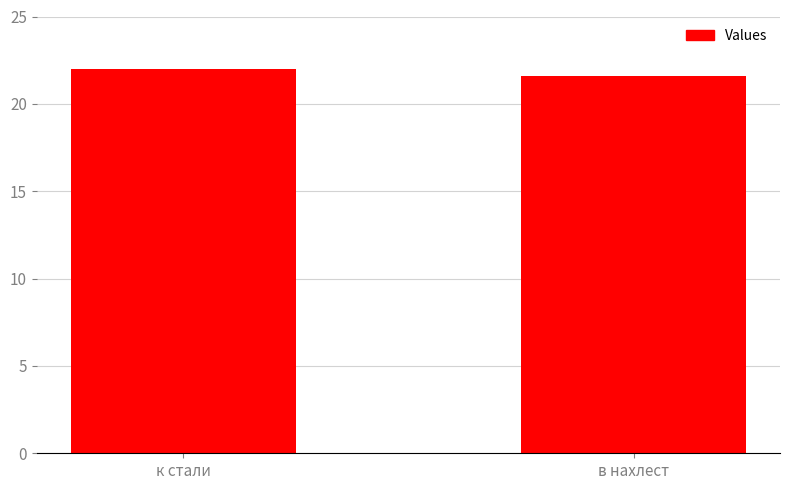

List the labels in order of value, smallest first.

в нахлест, к стали